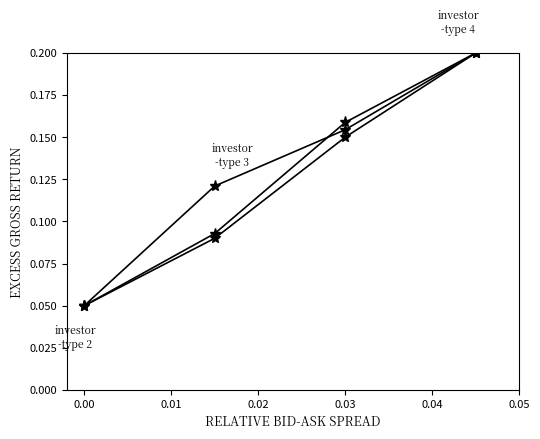

Is this an area chart (filled region under the line)?

No